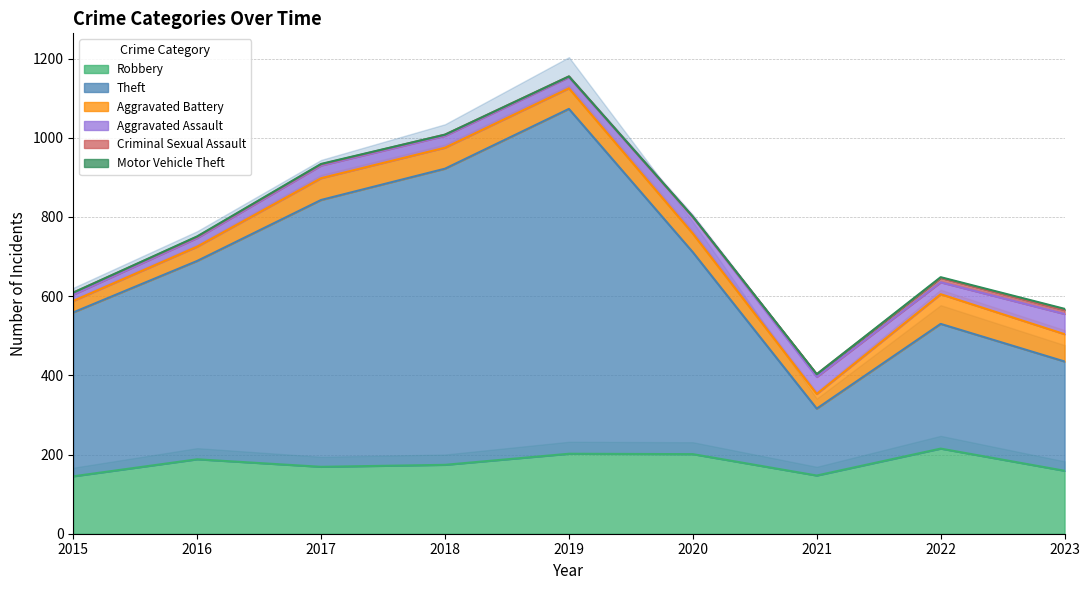

The Theft series shows 169 at 2021. True or false?

True